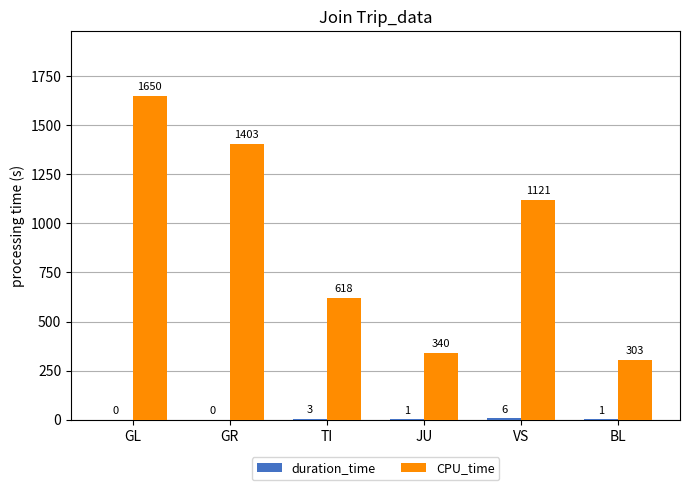

True or false: CPU_time has a value of 487 at VS.

False